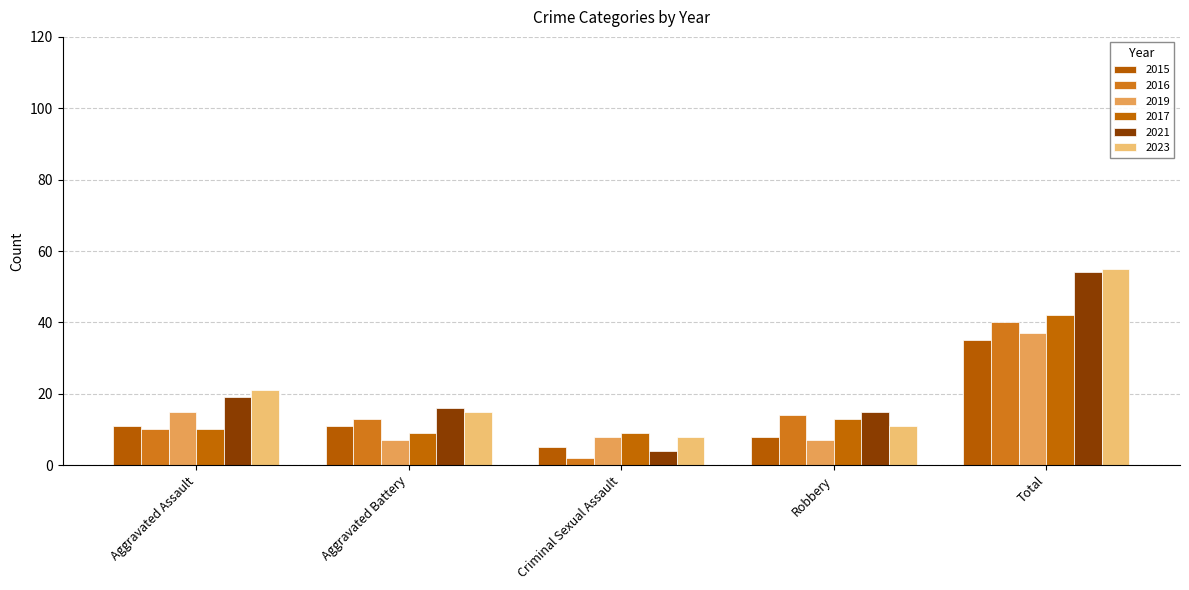

What is the highest value of the 2017 series?

42